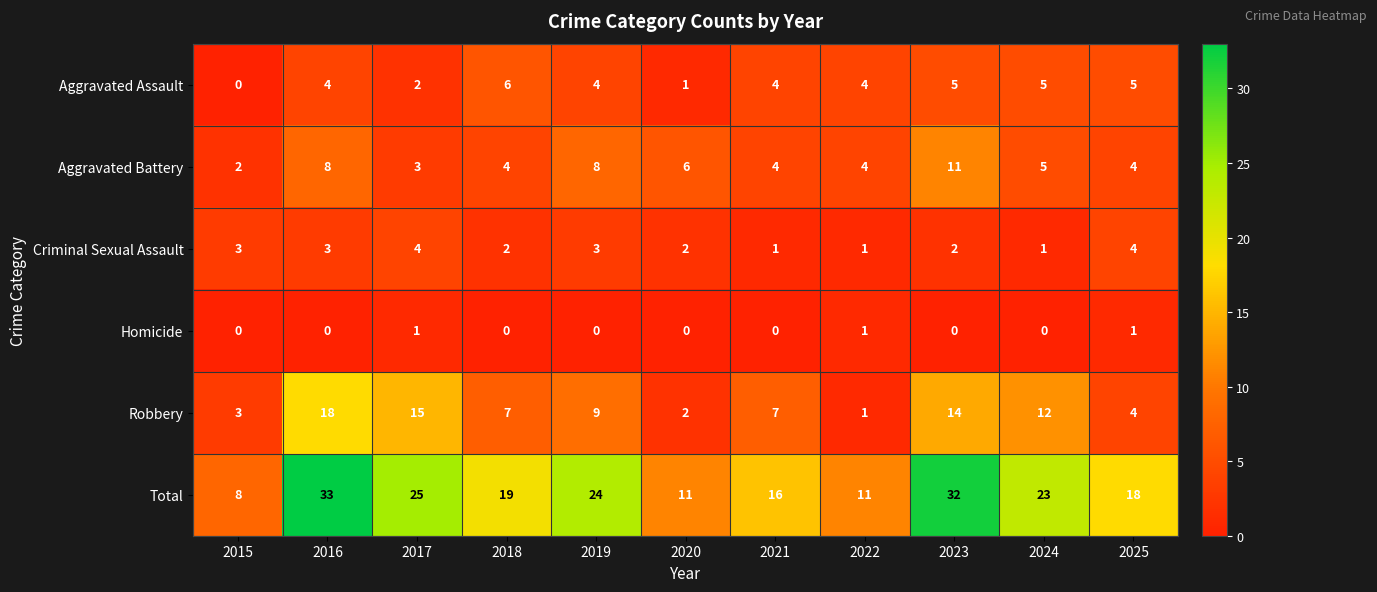

What is the difference between the highest and lowest values at 2018?

19